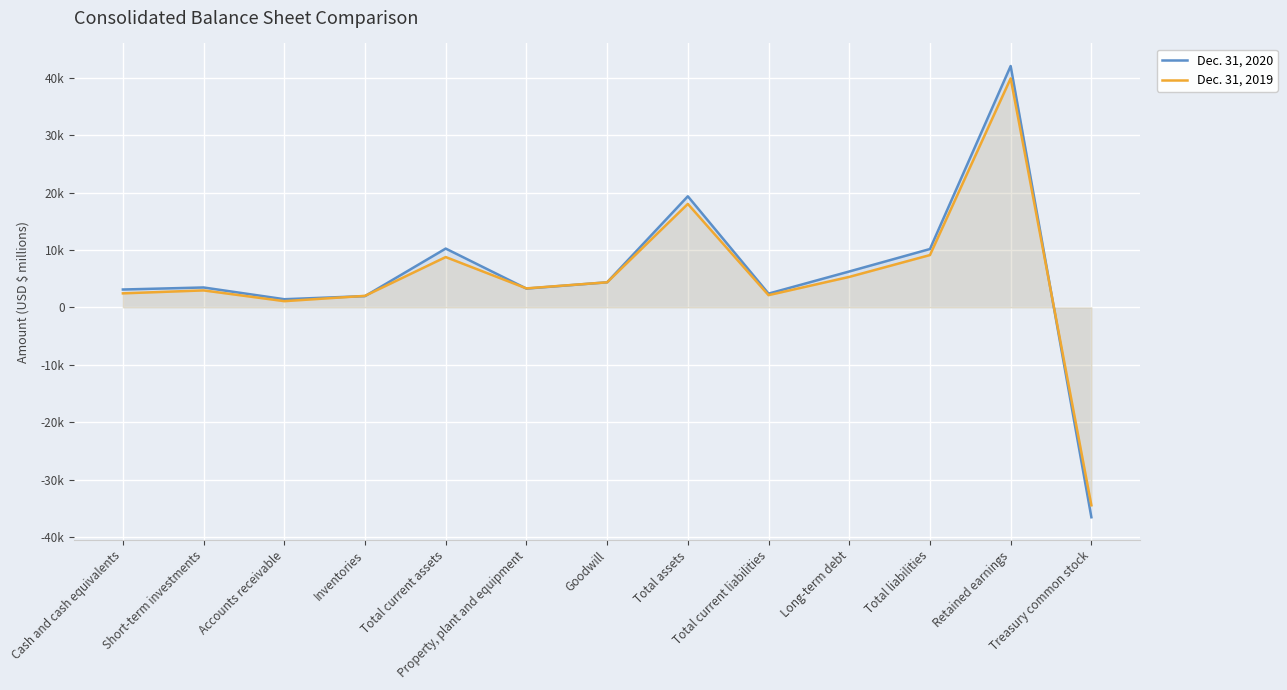

The value of Dec. 31, 2019 at Total liabilities is 14726. True or false?

False